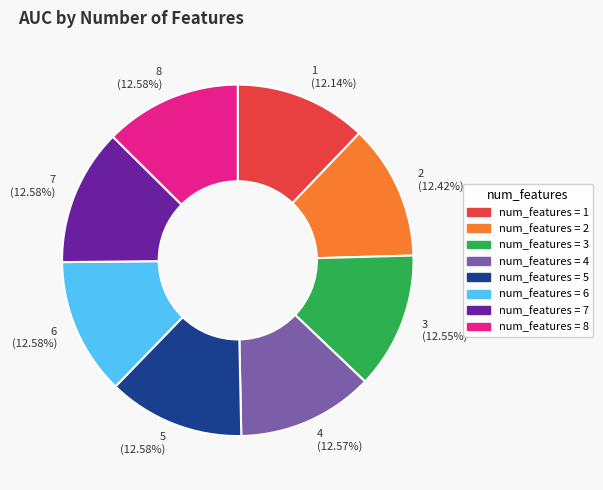

Is there any slice that represents more than half of the pie?

No